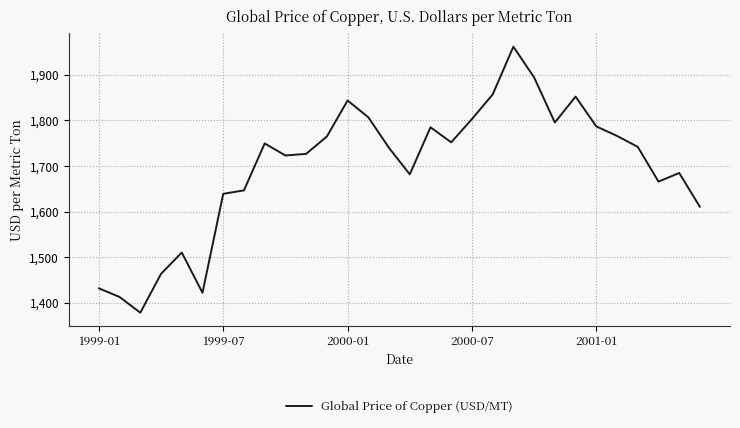

What is the minimum value shown in the chart?

1378.5